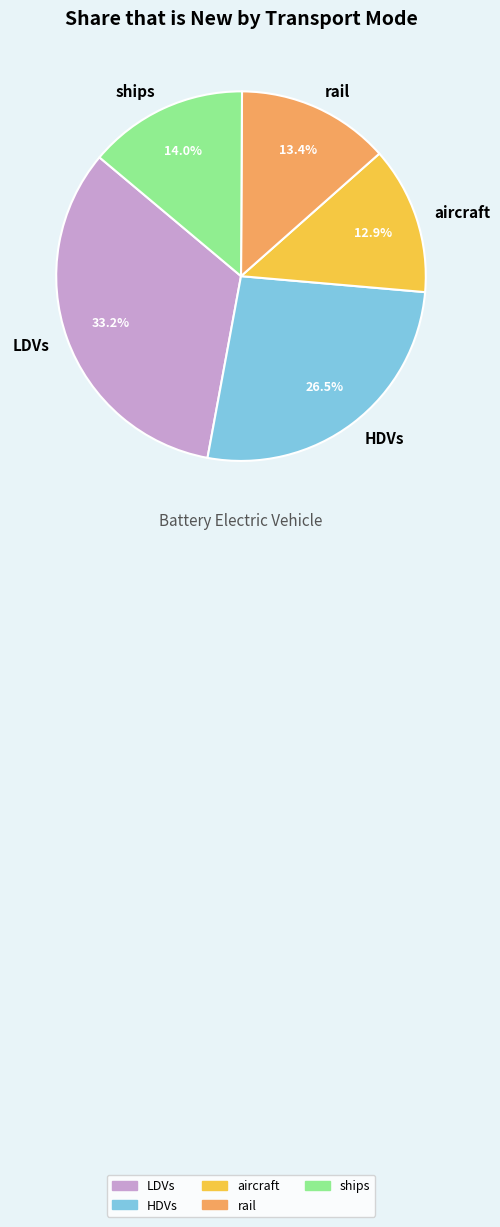

What portion of the pie excludes LDVs?

66.8%